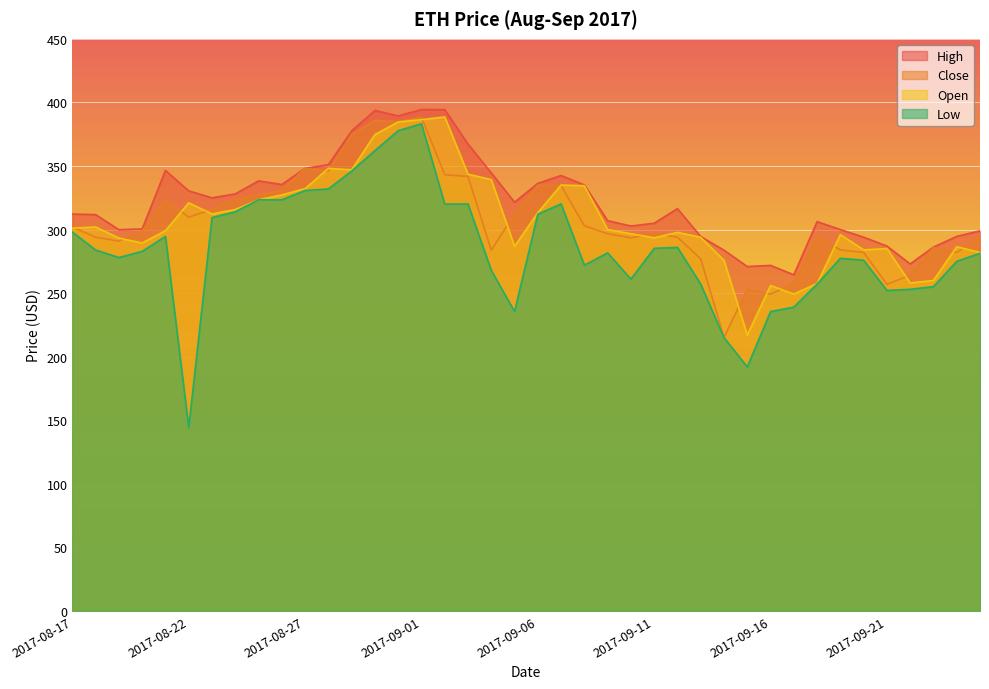

Which label corresponds to the smallest value in the chart?

2017-08-22